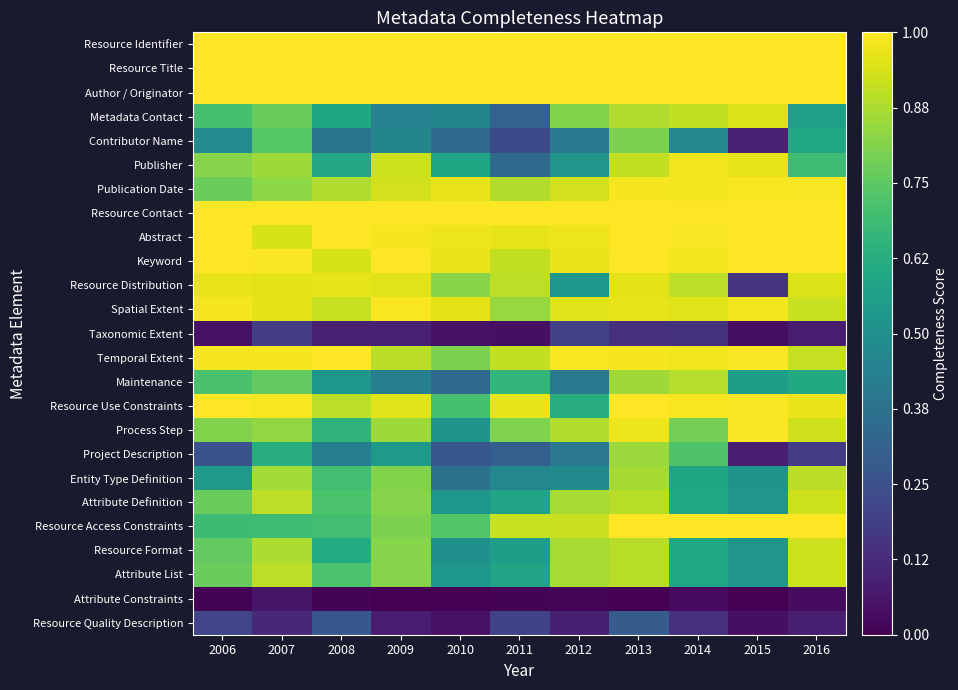

Reading left to right, extract all data points from this chart.

Resource Identifier: 2006=1.0	2007=1.0	2008=1.0	2009=1.0	2010=1.0	2011=1.0	2012=1.0	2013=1.0	2014=1.0	2015=1.0	2016=1.0
Resource Title: 2006=1.0	2007=1.0	2008=1.0	2009=1.0	2010=1.0	2011=1.0	2012=1.0	2013=1.0	2014=1.0	2015=1.0	2016=1.0
Author / Originator: 2006=1.0	2007=1.0	2008=1.0	2009=1.0	2010=1.0	2011=1.0	2012=1.0	2013=1.0	2014=1.0	2015=1.0	2016=1.0
Metadata Contact: 2006=0.7	2007=0.8	2008=0.6	2009=0.4	2010=0.5	2011=0.3	2012=0.8	2013=0.9	2014=0.9	2015=0.9	2016=0.6
Contributor Name: 2006=0.5	2007=0.7	2008=0.4	2009=0.5	2010=0.3	2011=0.2	2012=0.4	2013=0.8	2014=0.5	2015=0.1	2016=0.6
Publisher: 2006=0.8	2007=0.9	2008=0.6	2009=0.9	2010=0.6	2011=0.3	2012=0.5	2013=0.9	2014=1.0	2015=1.0	2016=0.7
Publication Date: 2006=0.8	2007=0.8	2008=0.9	2009=0.9	2010=1.0	2011=0.9	2012=0.9	2013=1.0	2014=1.0	2015=1.0	2016=1.0
Resource Contact: 2006=1.0	2007=1.0	2008=1.0	2009=1.0	2010=1.0	2011=1.0	2012=1.0	2013=1.0	2014=1.0	2015=1.0	2016=1.0
Abstract: 2006=1.0	2007=0.9	2008=1.0	2009=1.0	2010=1.0	2011=1.0	2012=1.0	2013=1.0	2014=1.0	2015=1.0	2016=1.0
Keyword: 2006=1.0	2007=1.0	2008=0.9	2009=1.0	2010=1.0	2011=0.9	2012=1.0	2013=1.0	2014=1.0	2015=1.0	2016=1.0
Resource Distribution: 2006=1.0	2007=1.0	2008=1.0	2009=1.0	2010=0.8	2011=0.9	2012=0.5	2013=1.0	2014=0.9	2015=0.2	2016=0.9
Spatial Extent: 2006=1.0	2007=1.0	2008=0.9	2009=1.0	2010=1.0	2011=0.8	2012=1.0	2013=1.0	2014=1.0	2015=1.0	2016=0.9
Taxonomic Extent: 2006=0.0	2007=0.2	2008=0.1	2009=0.1	2010=0.0	2011=0.0	2012=0.2	2013=0.1	2014=0.1	2015=0.0	2016=0.1
Temporal Extent: 2006=1.0	2007=1.0	2008=1.0	2009=0.9	2010=0.8	2011=0.9	2012=1.0	2013=1.0	2014=1.0	2015=1.0	2016=0.9
Maintenance: 2006=0.7	2007=0.8	2008=0.5	2009=0.4	2010=0.3	2011=0.7	2012=0.4	2013=0.9	2014=0.9	2015=0.6	2016=0.6
Resource Use Constraints: 2006=1.0	2007=1.0	2008=0.9	2009=1.0	2010=0.7	2011=1.0	2012=0.6	2013=1.0	2014=1.0	2015=1.0	2016=1.0
Process Step: 2006=0.8	2007=0.8	2008=0.7	2009=0.9	2010=0.5	2011=0.8	2012=0.9	2013=1.0	2014=0.8	2015=1.0	2016=0.9
Project Description: 2006=0.3	2007=0.6	2008=0.4	2009=0.5	2010=0.3	2011=0.3	2012=0.4	2013=0.8	2014=0.7	2015=0.1	2016=0.2
Entity Type Definition: 2006=0.5	2007=0.9	2008=0.7	2009=0.8	2010=0.4	2011=0.5	2012=0.5	2013=0.9	2014=0.6	2015=0.5	2016=0.9
Attribute Definition: 2006=0.8	2007=0.9	2008=0.7	2009=0.8	2010=0.5	2011=0.6	2012=0.9	2013=0.9	2014=0.6	2015=0.5	2016=0.9
Resource Access Constraints: 2006=0.7	2007=0.7	2008=0.7	2009=0.8	2010=0.7	2011=0.9	2012=0.9	2013=1.0	2014=1.0	2015=1.0	2016=1.0
Resource Format: 2006=0.8	2007=0.9	2008=0.6	2009=0.8	2010=0.5	2011=0.6	2012=0.9	2013=0.9	2014=0.6	2015=0.5	2016=0.9
Attribute List: 2006=0.8	2007=0.9	2008=0.7	2009=0.8	2010=0.5	2011=0.6	2012=0.9	2013=0.9	2014=0.6	2015=0.5	2016=0.9
Attribute Constraints: 2006=0.0	2007=0.1	2008=0.0	2009=0.0	2010=0.0	2011=0.0	2012=0.0	2013=0.0	2014=0.0	2015=0.0	2016=0.0
Resource Quality Description: 2006=0.2	2007=0.1	2008=0.3	2009=0.1	2010=0.0	2011=0.2	2012=0.1	2013=0.3	2014=0.1	2015=0.0	2016=0.1